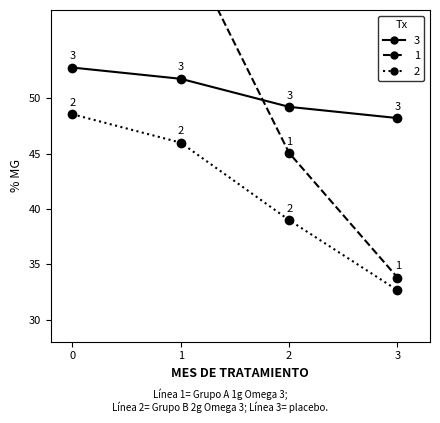

Which series has the widest spread of values?

1